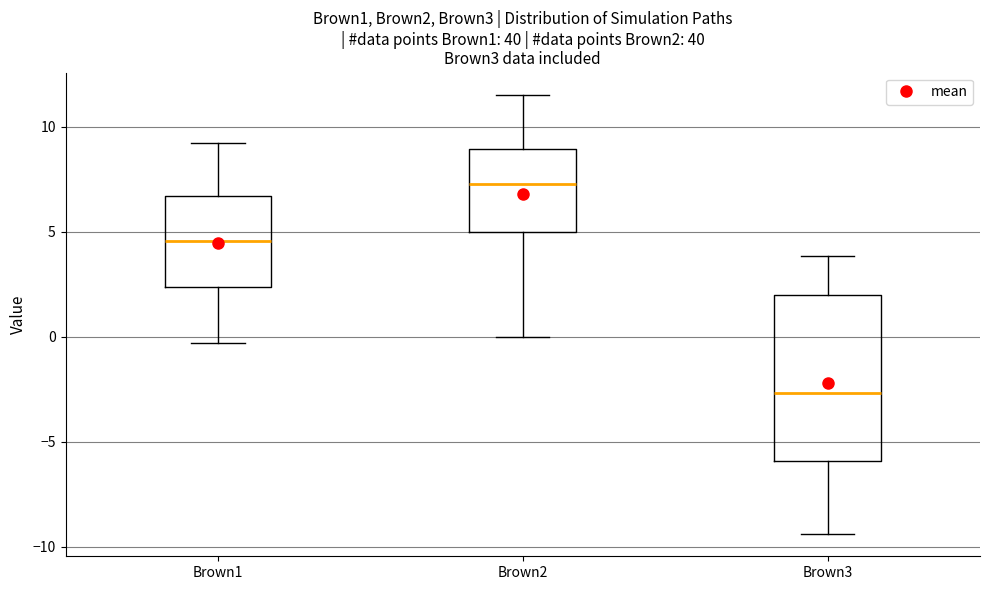

Reading left to right, transcribe this box plot: for each box, give where its median line is, the range the box spans, and where its two whiskers end, as read against the y-axis. The values are not printed on the chart, so give them approximately, as read against the axis.

Brown1: median 4.5, box 2.5 to 6.5, whiskers -0.5 to 9.0
Brown2: median 7.5, box 5.0 to 9.0, whiskers 0.0 to 11.5
Brown3: median -2.5, box -6.0 to 2.0, whiskers -9.5 to 4.0